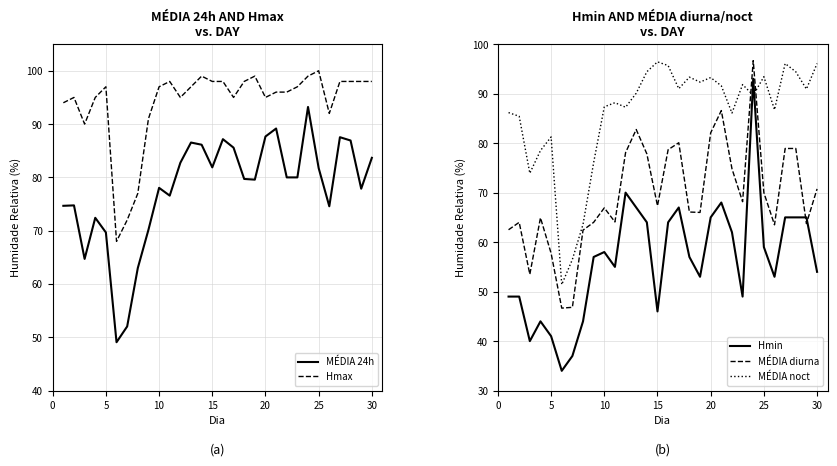

True or false: Hmax and MÉDIA 24h intersect in this chart.

False